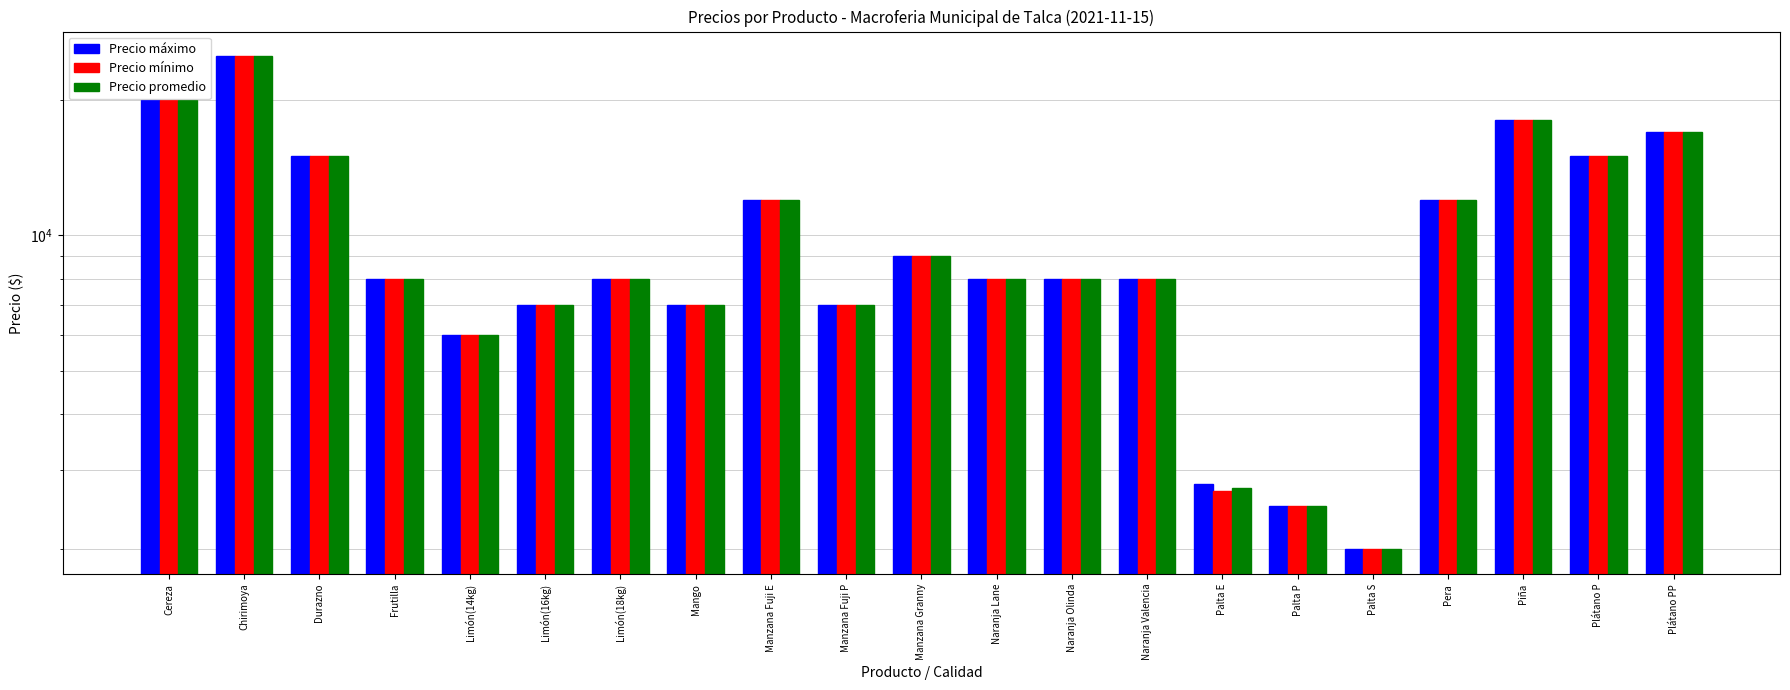

Reading right to left, extract all data points from this chart.

Precio máximo: 17000	15000	18000	12000	2000	2500	2800	8000	8000	8000	9000	7000	12000	7000	8000	7000	6000	8000	15000	25000	20000
Precio mínimo: 17000	15000	18000	12000	2000	2500	2700	8000	8000	8000	9000	7000	12000	7000	8000	7000	6000	8000	15000	25000	20000
Precio promedio: 17000	15000	18000	12000	2000	2500	2743	8000	8000	8000	9000	7000	12000	7000	8000	7000	6000	8000	15000	25000	20000